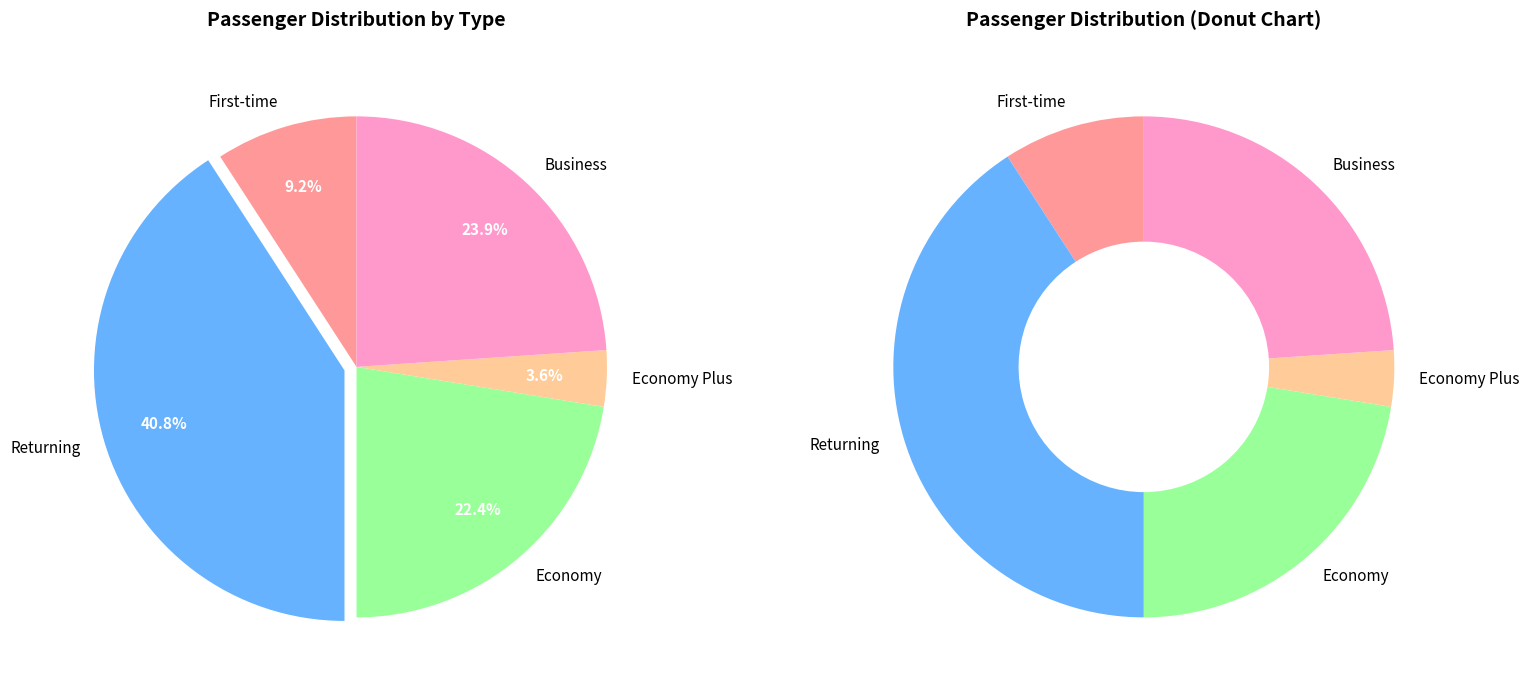

Which slice is the smallest?

Economy Plus